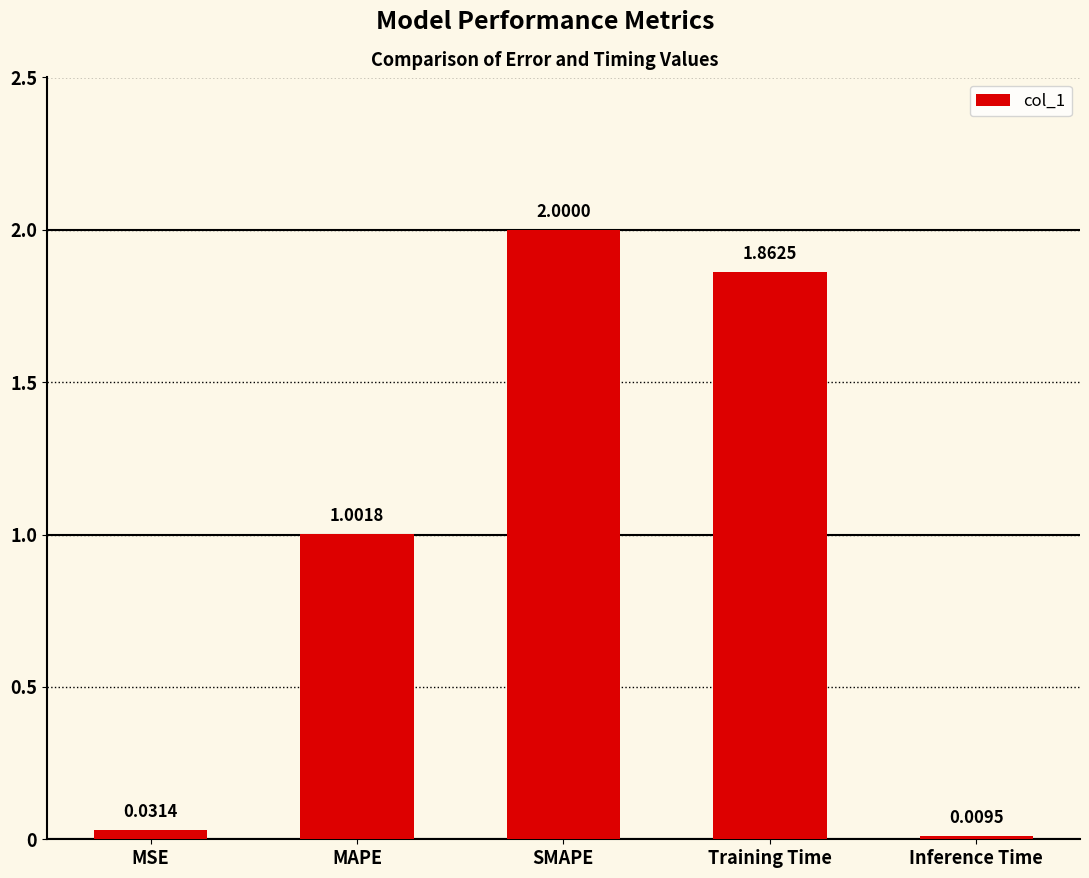

Which has a higher value, Training Time or Inference Time?

Training Time